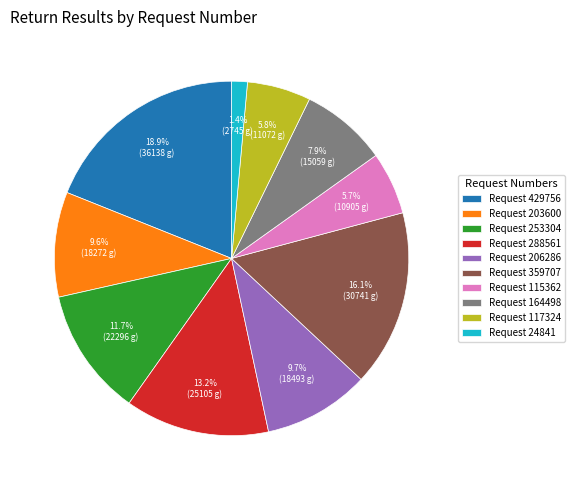

Is there any slice that represents more than half of the pie?

No